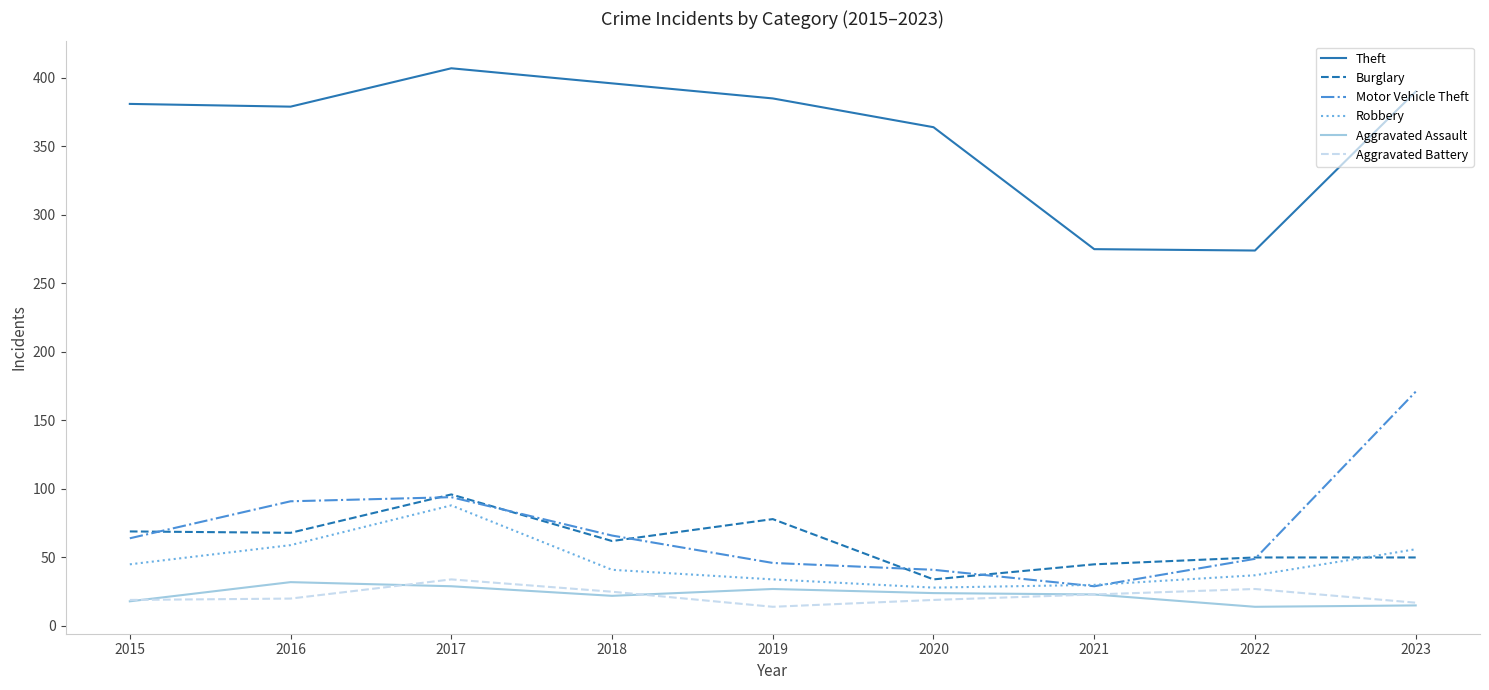

True or false: Robbery and Theft intersect in this chart.

False